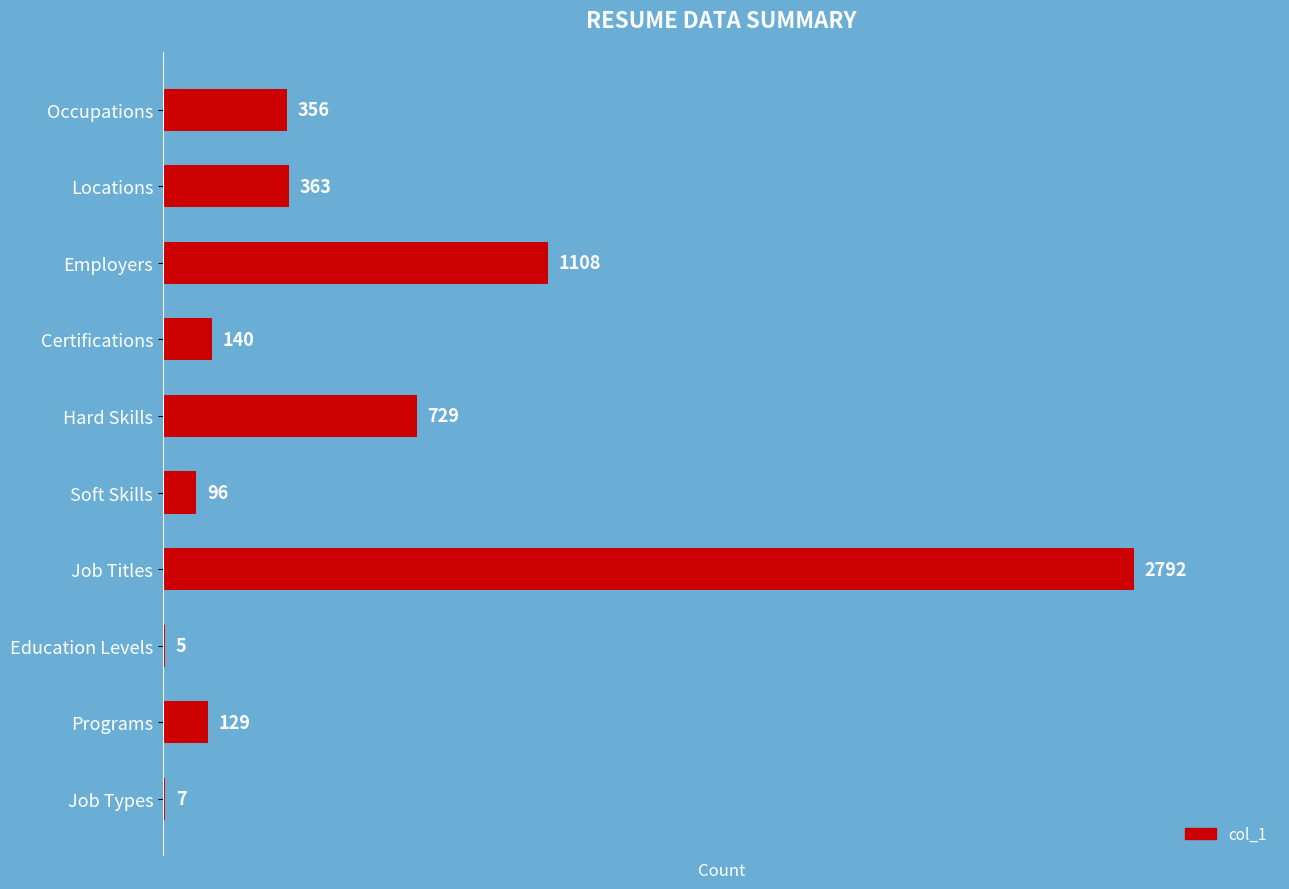

The chart shows a value of 363 at Locations. True or false?

True